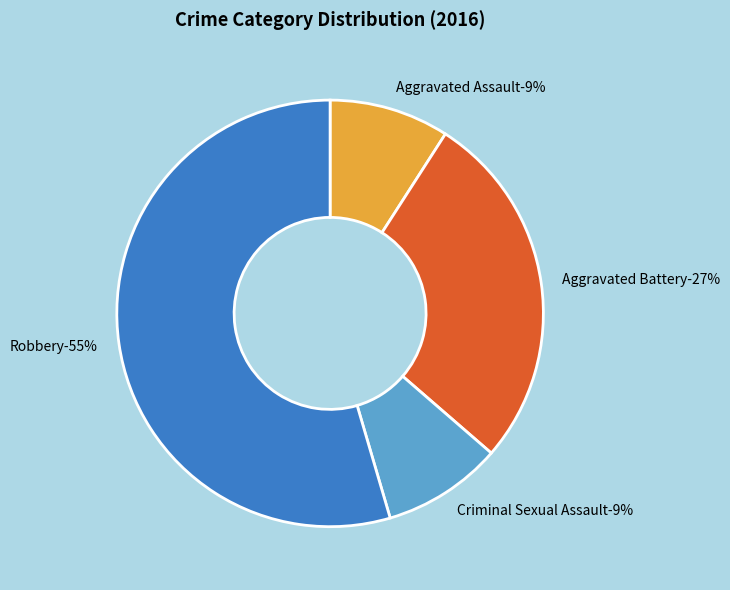

Which slice is the smallest?

Aggravated Assault